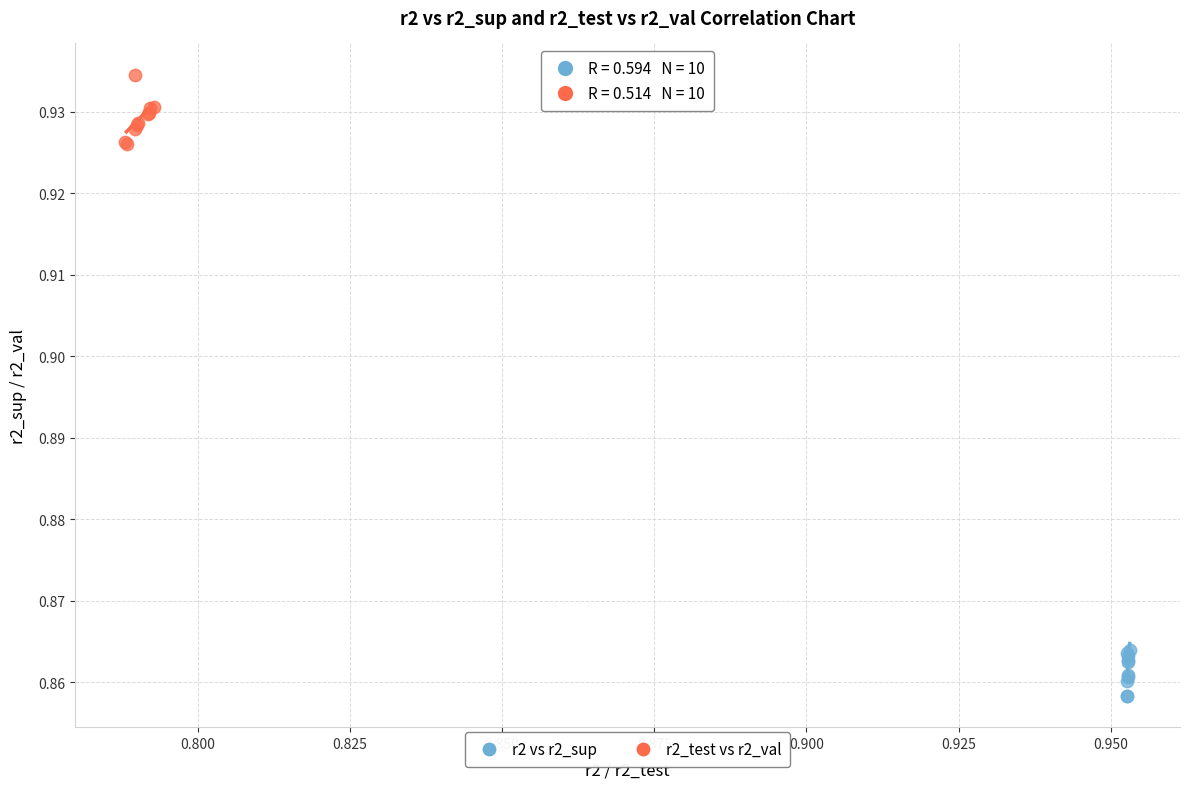

Which series reaches the minimum Y coordinate?

r2 vs r2_sup